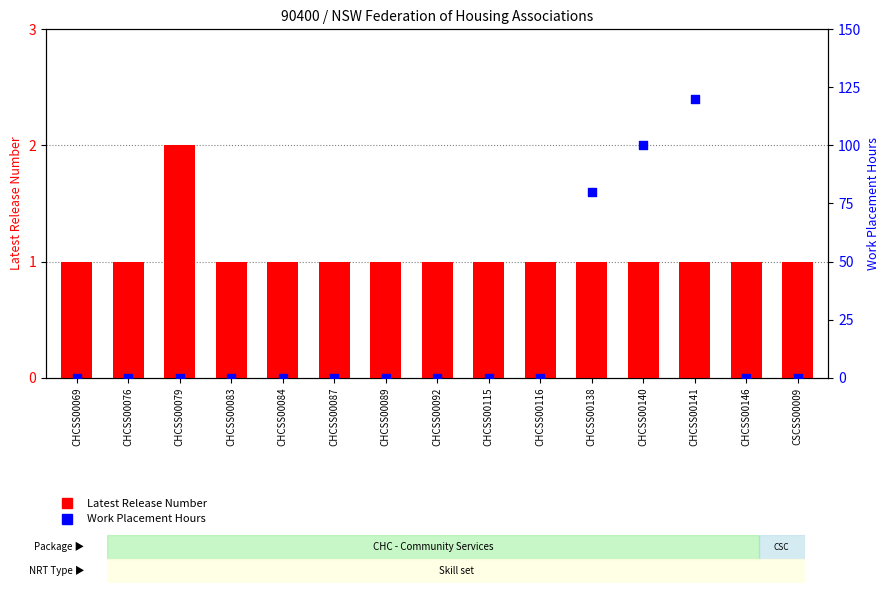

Which series has the largest total across all categories?

Work Placement Hours